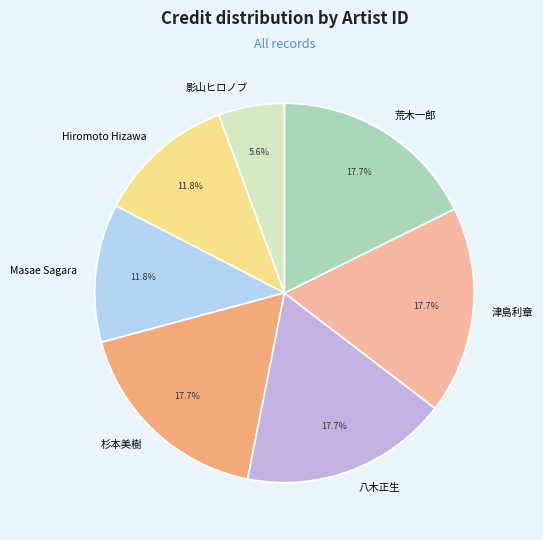

Which category has the smallest portion of the pie?

影山ヒロノブ